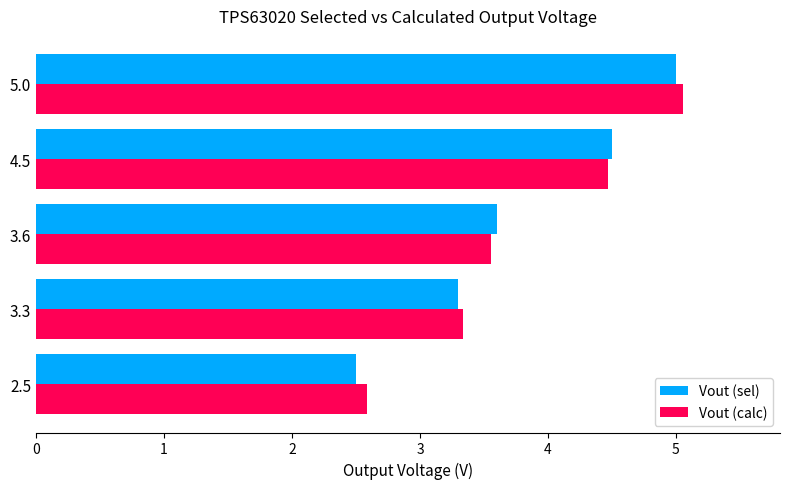

At which category does the chart reach its minimum across all series?

2.5